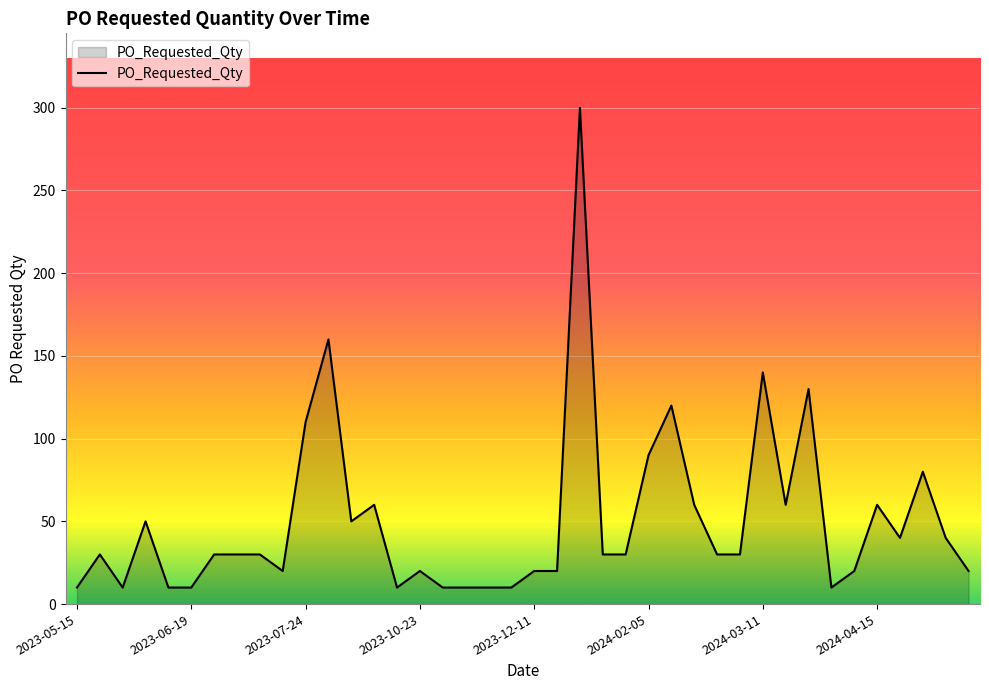

Does the chart display data point markers on the line(s)?

No